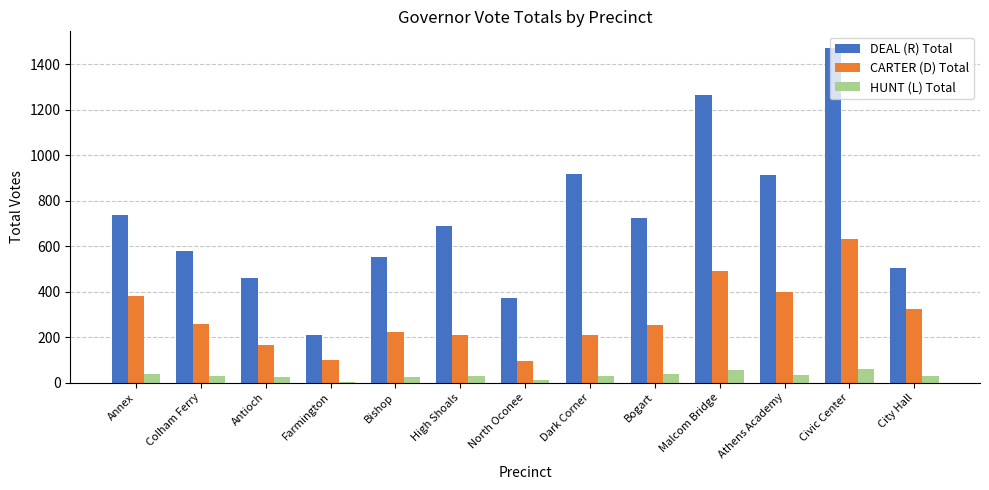

Are the bars grouped side by side (vs. stacked)?

Yes